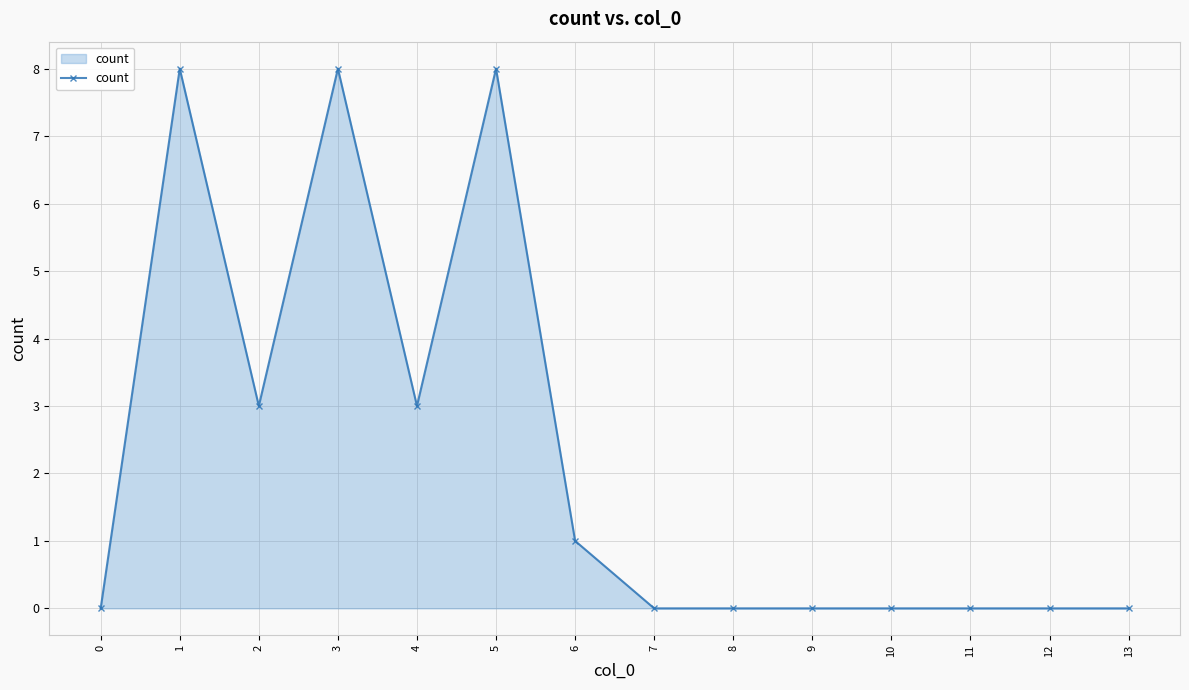

What is the change in value from 2 to 5?

+5